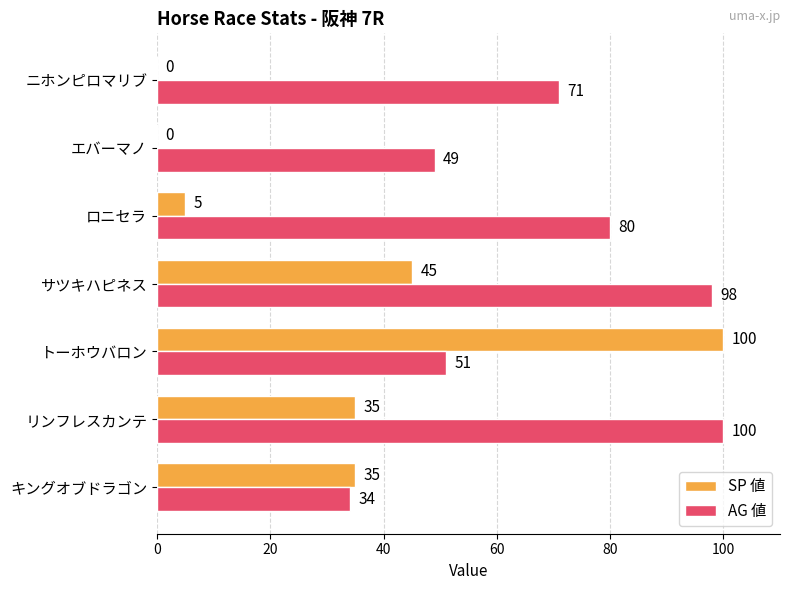

Between キングオブドラゴン and エバーマノ, which series saw the biggest shift?

SP 値